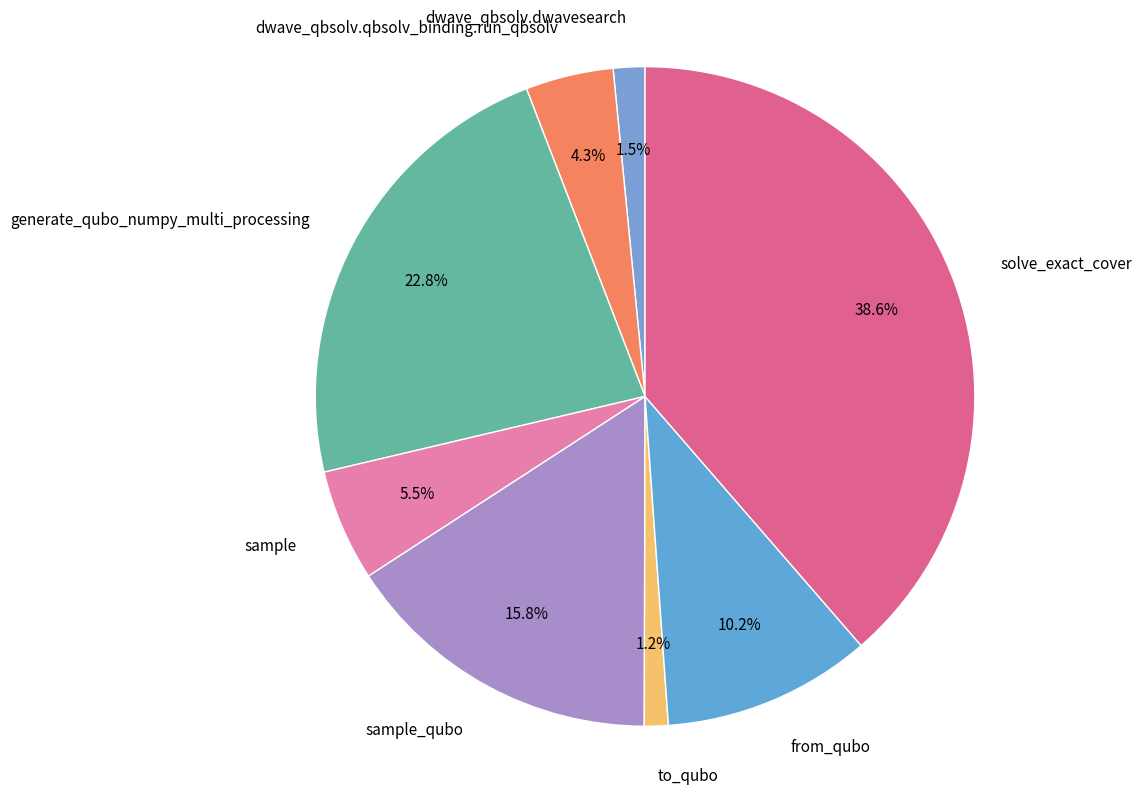

Does dwave_qbsolv.qbsolv_binding.run_qbsolv represent more than half of the total?

No